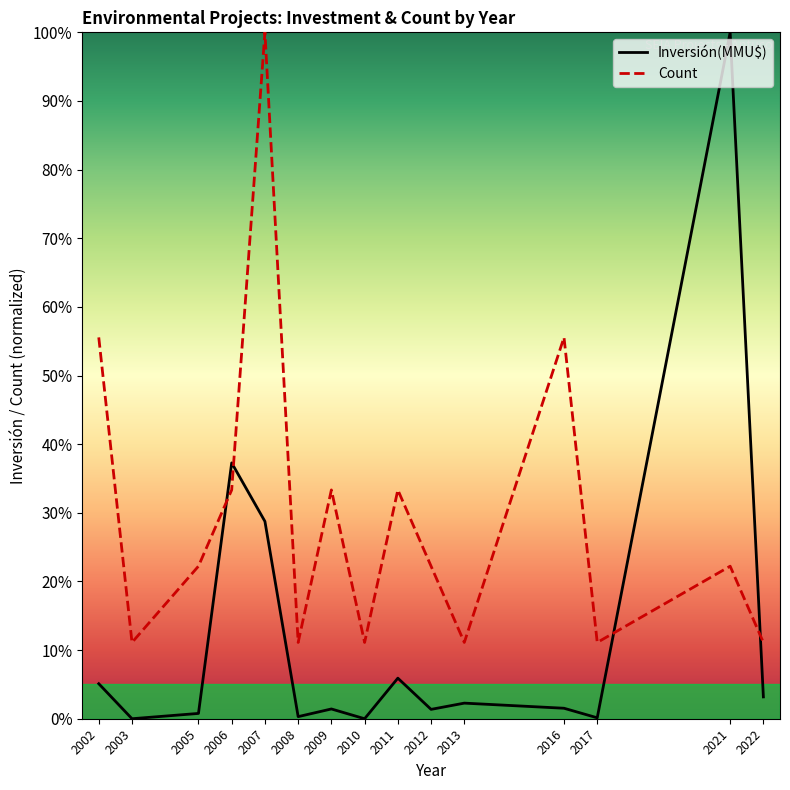

The value of Inversión(MMU$) at 2009 is 2.5. True or false?

False